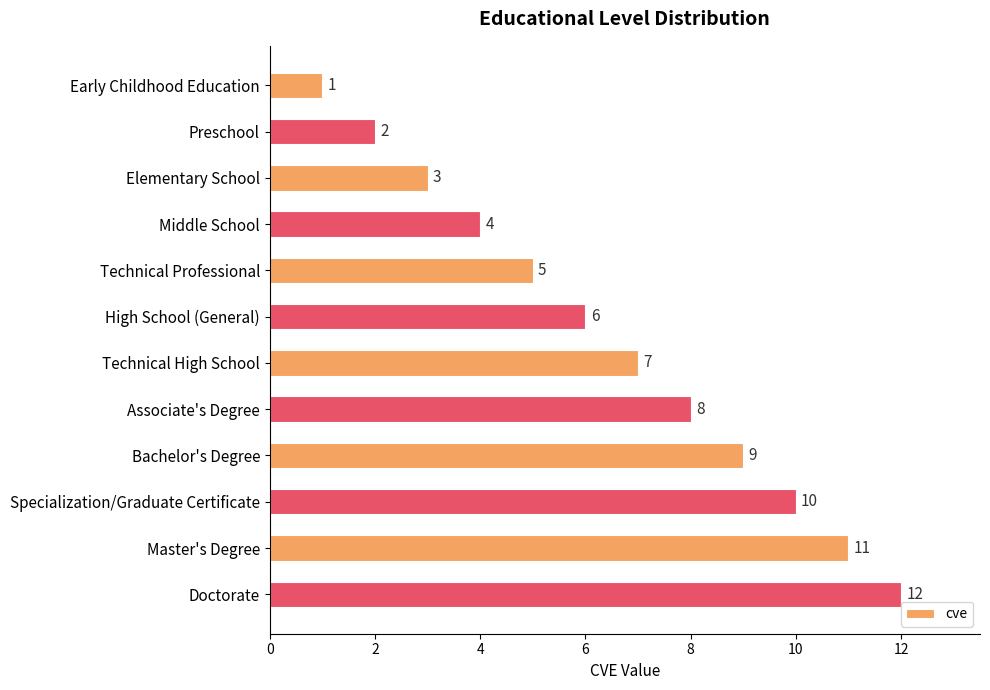

Rank the categories by value from highest to lowest.

Doctorate, Master's Degree, Specialization/Graduate Certificate, Bachelor's Degree, Associate's Degree, Technical High School, High School (General), Technical Professional, Middle School, Elementary School, Preschool, Early Childhood Education